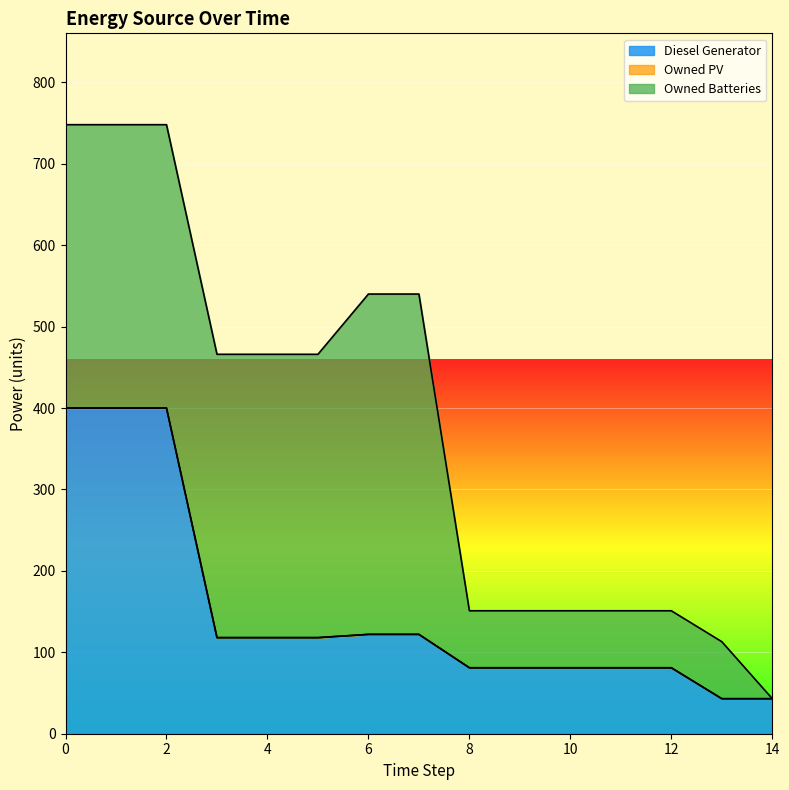

What is the average value of the Owned Batteries series?

223